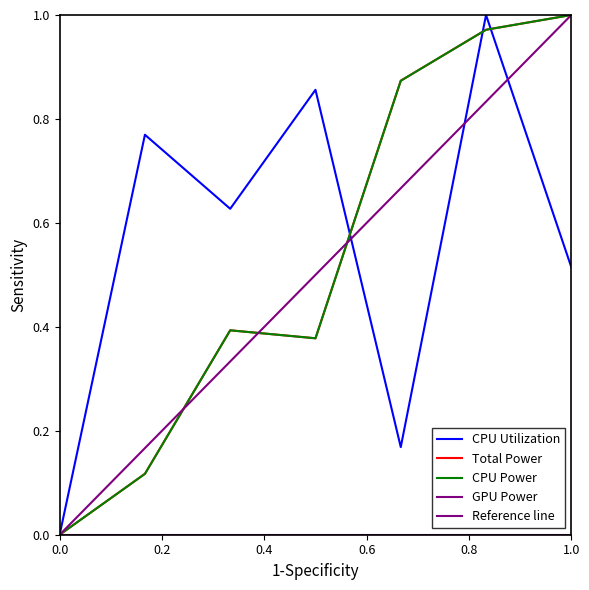

True or false: Total Power and CPU Power cross at least once.

False